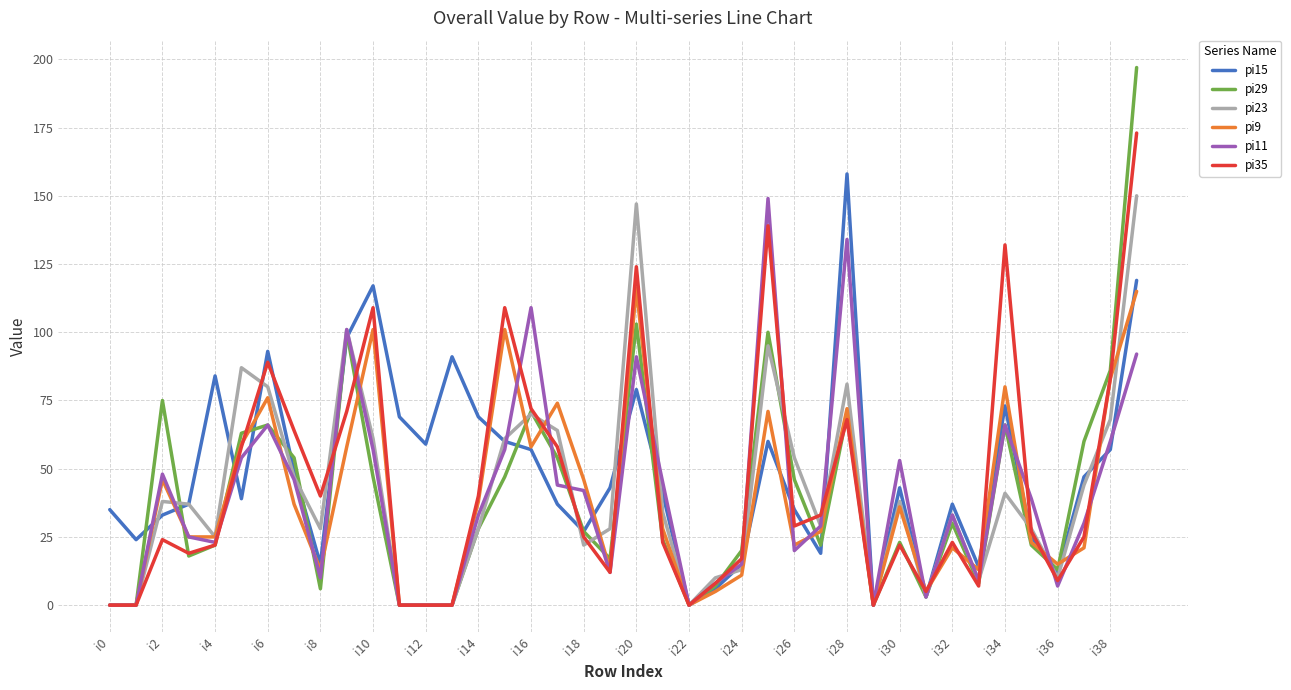

What is the greatest value displayed?

197